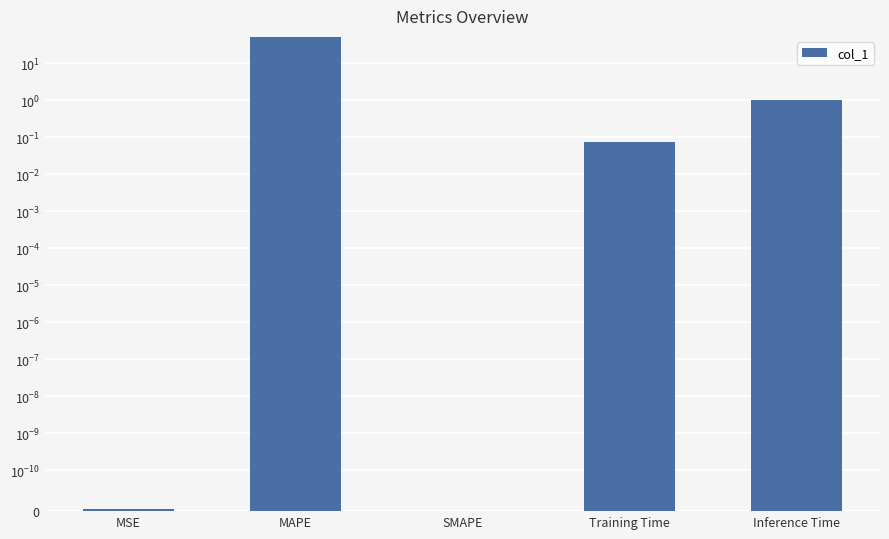

List the labels in order of value, smallest first.

SMAPE, MSE, Training Time, Inference Time, MAPE